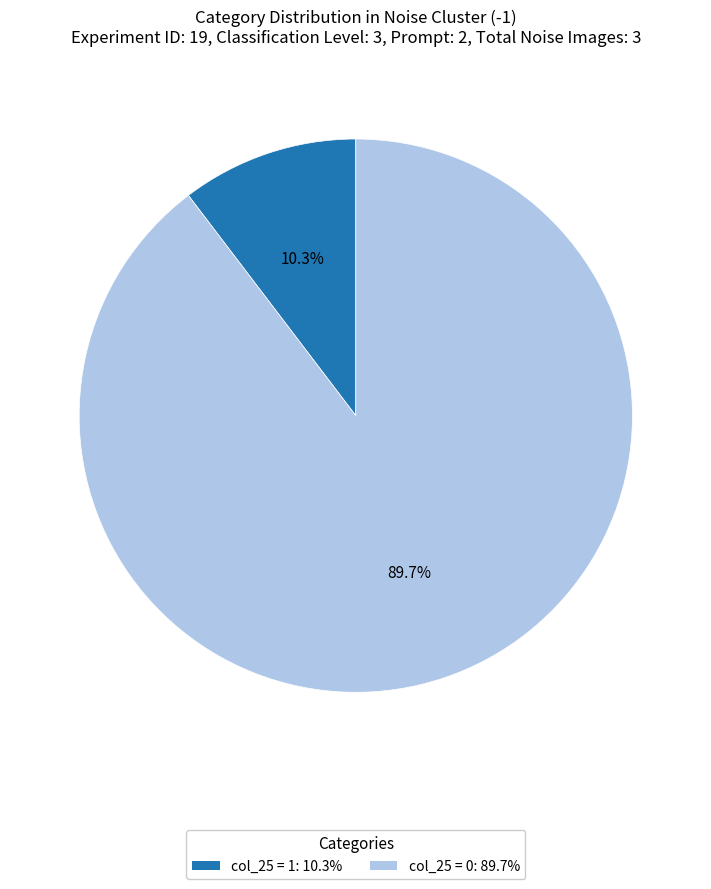

Is there any slice that represents more than half of the pie?

Yes